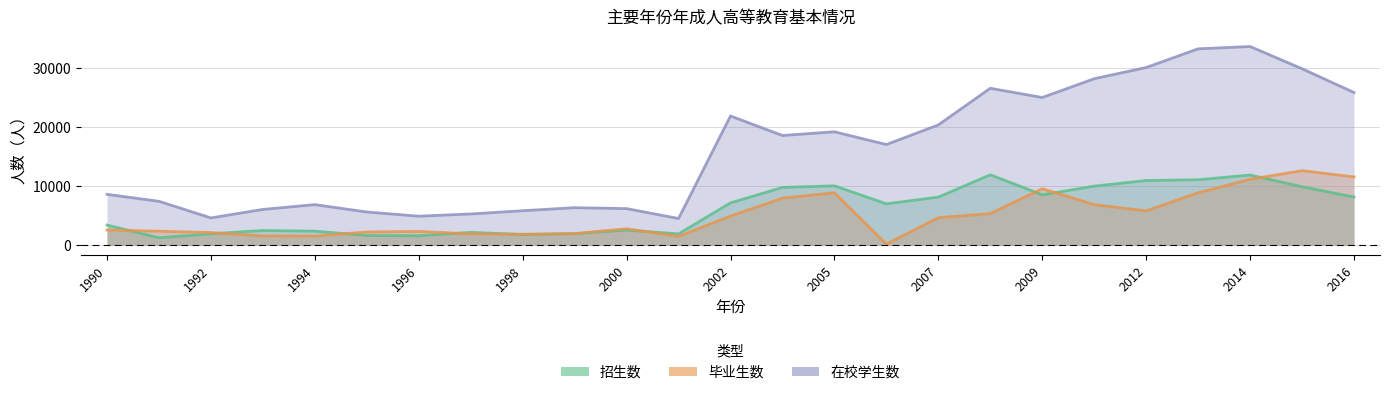

What is the difference between the maximum and minimum values in the 毕业生数 series?

12457